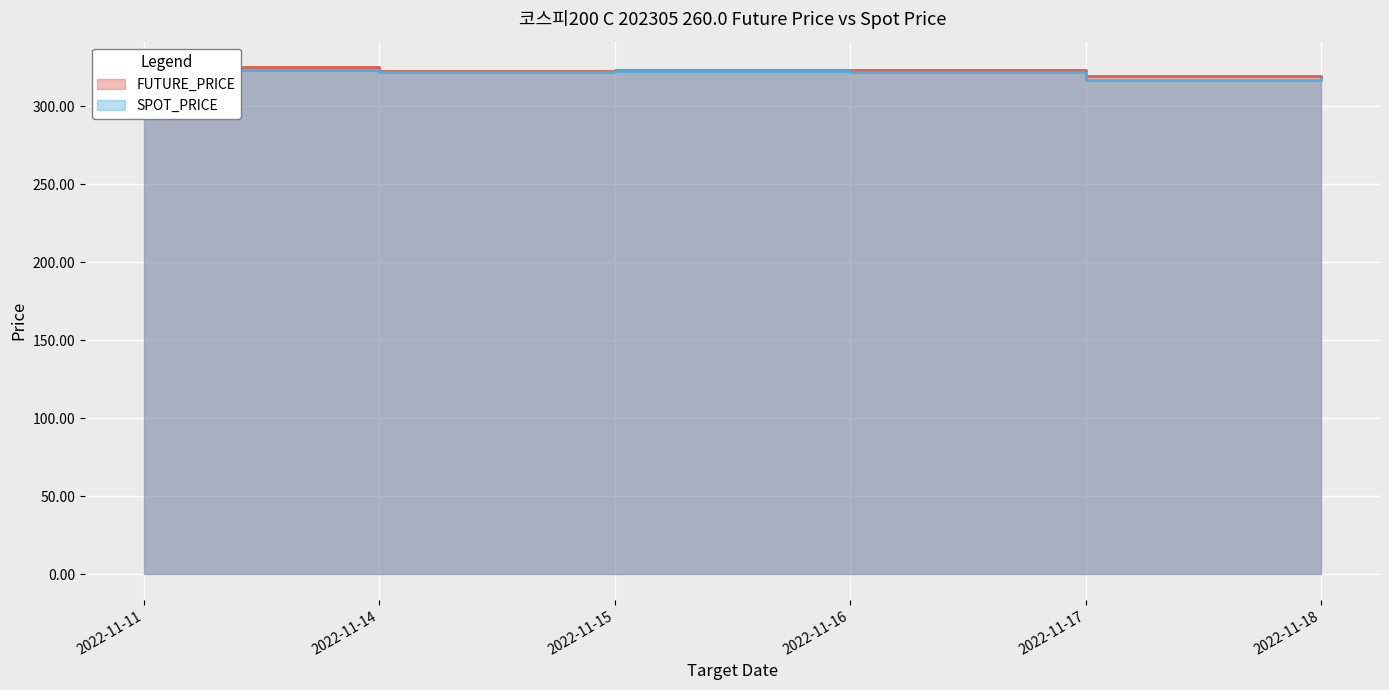

What is the value of the FUTURE_PRICE point at the 3rd from the left?

323.0